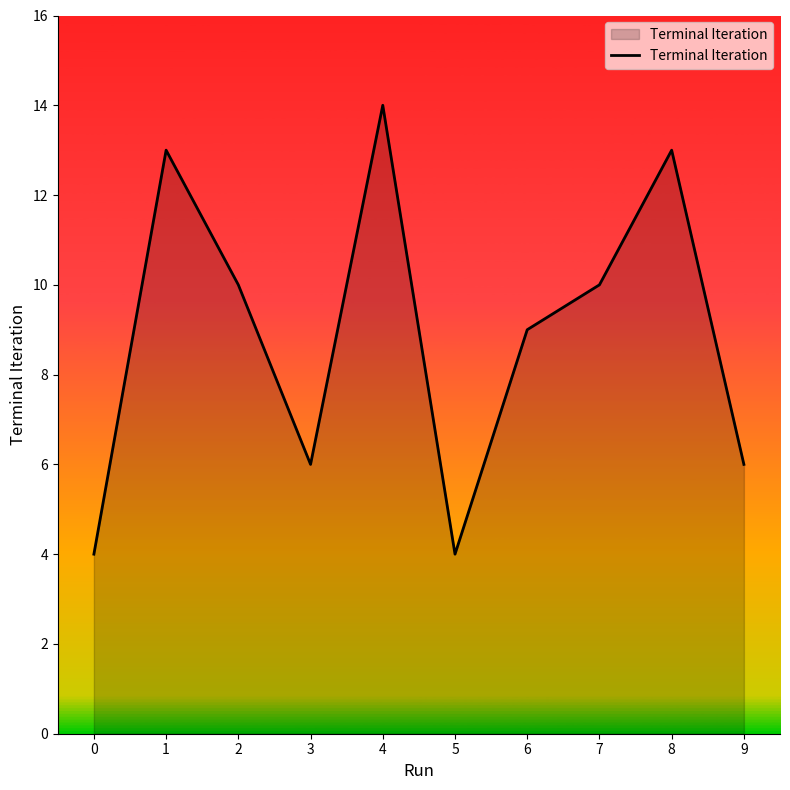

The chart shows a value of 5 at 2. True or false?

False